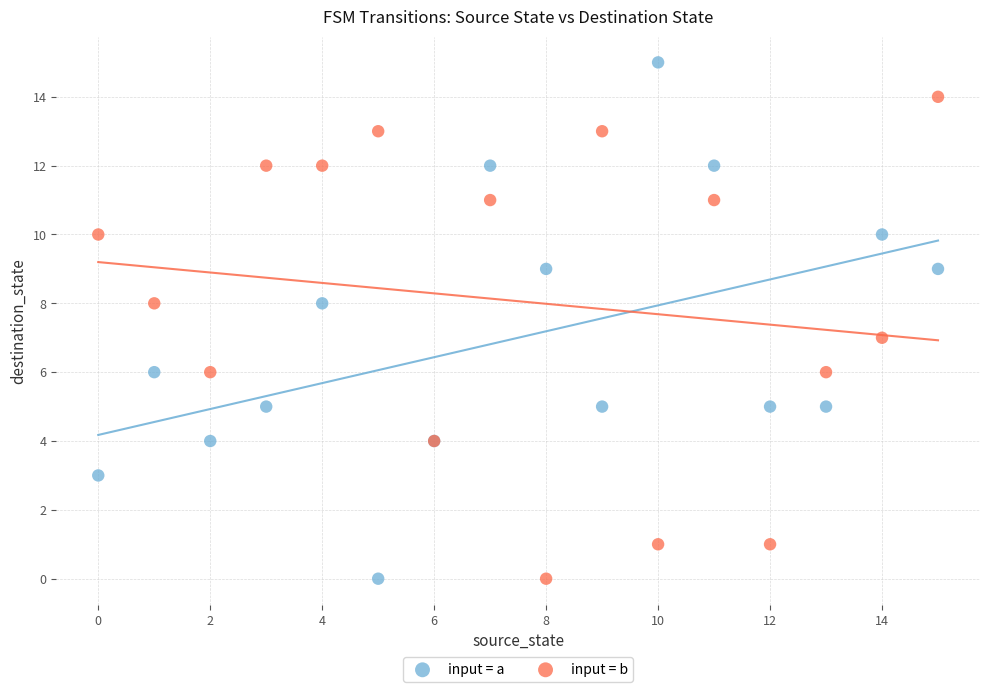

Which series reaches the maximum Y coordinate?

input = a